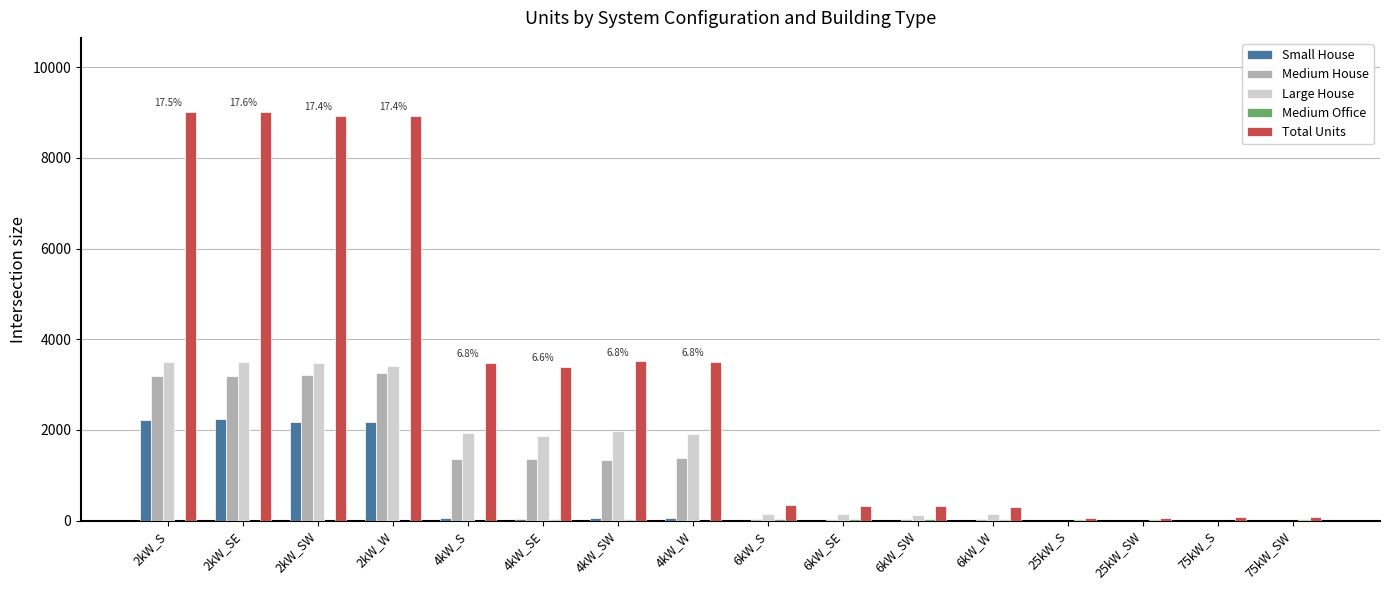

Which series has the largest total across all categories?

Total Units